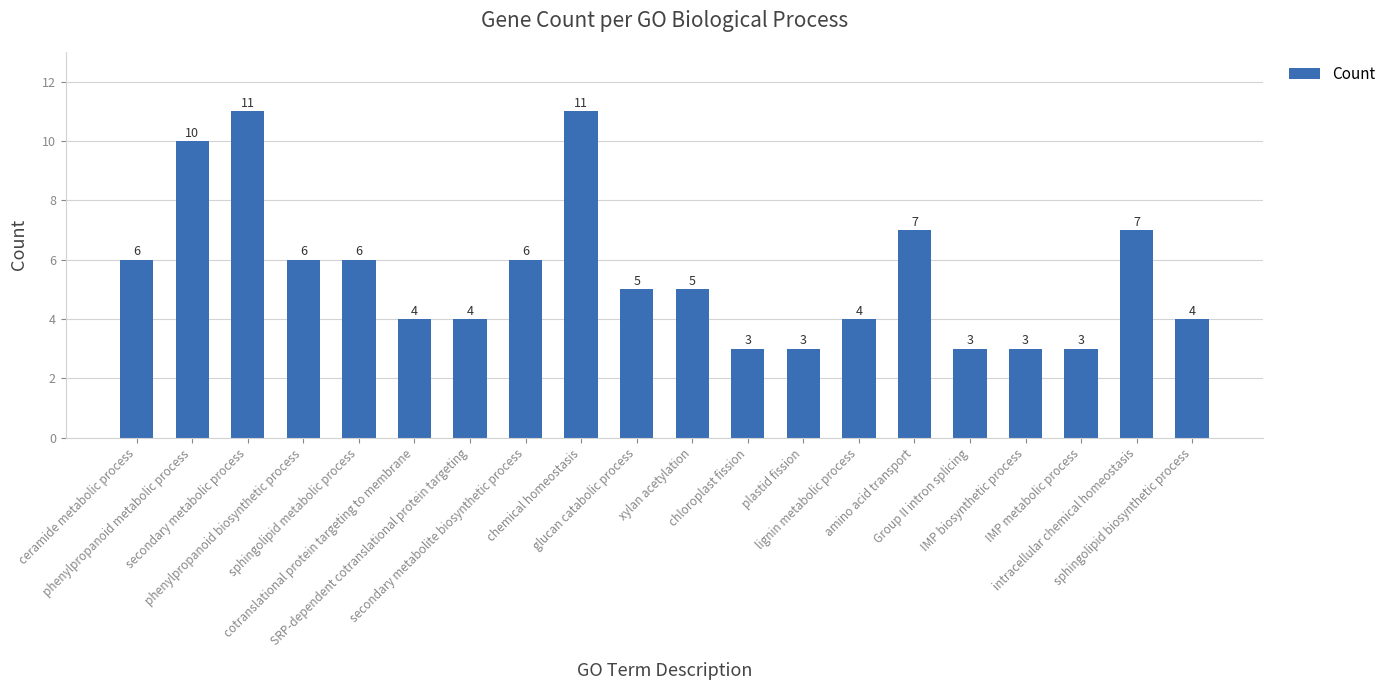

Is it true that the value at sphingolipid biosynthetic process is 4?

True